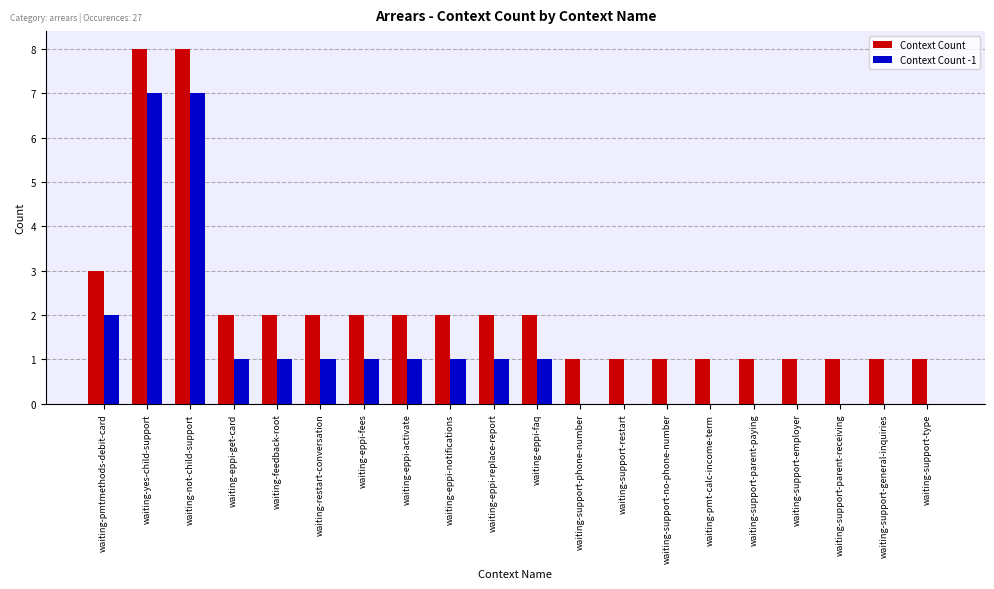

What is the spread (max minus min) of values at waiting-yes-child-support?

1